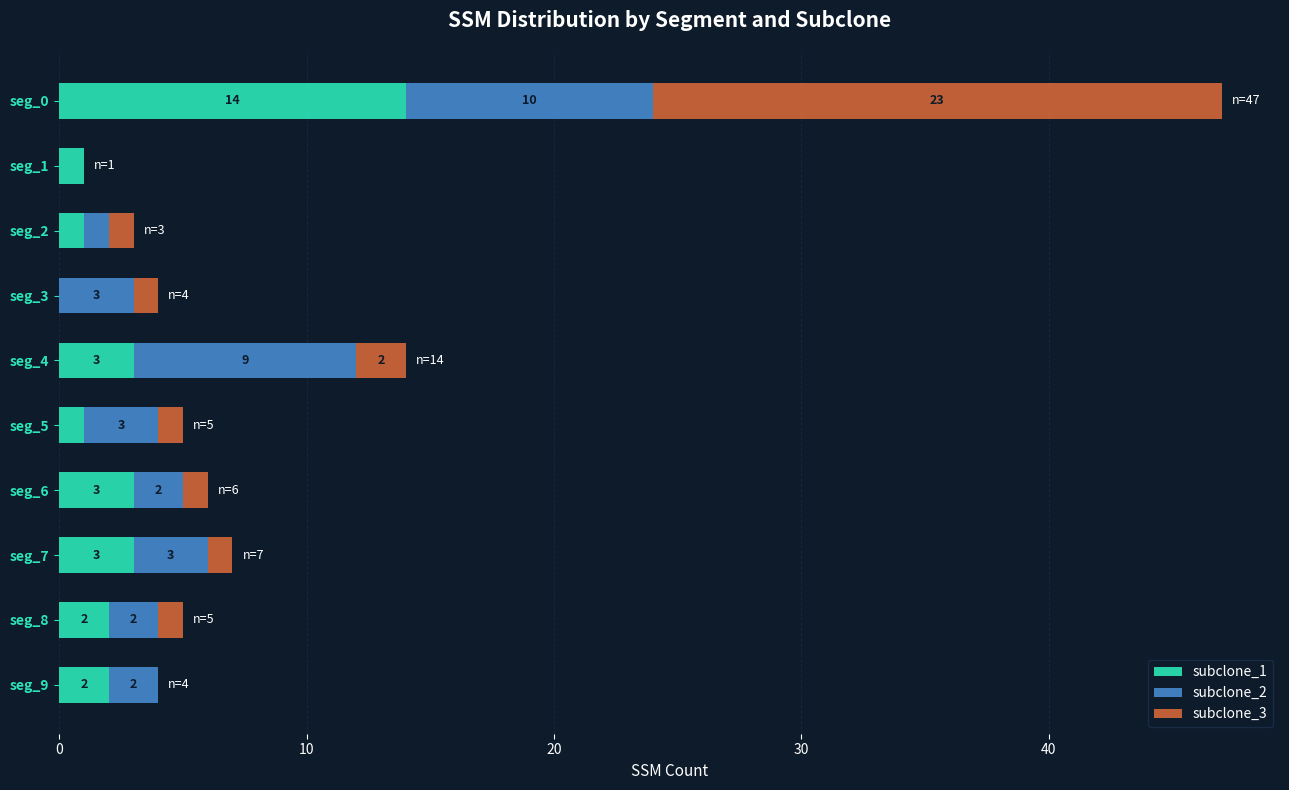

At which label does subclone_1 reach its peak?

seg_0